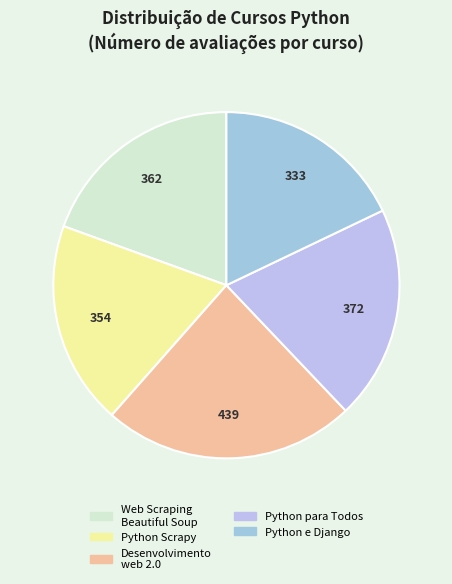

How many segments does this pie chart have?

5